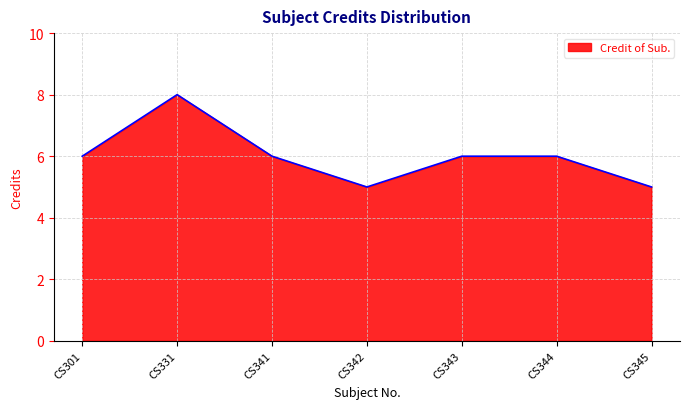

What is the difference between the second highest and minimum values?

1